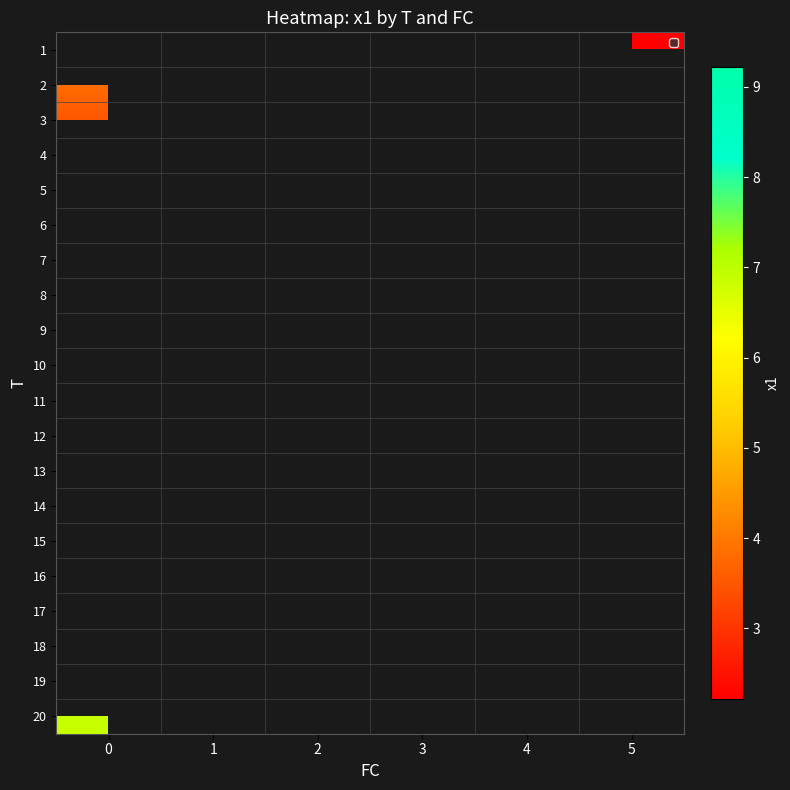

What is the minimum value shown in the chart?

2.2